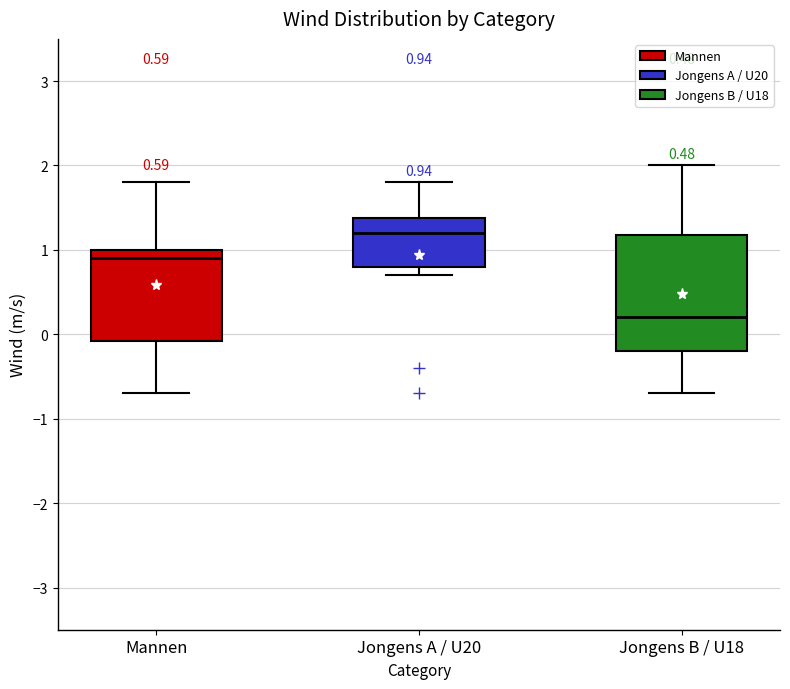

Which box's median line is the highest?

Jongens A / U20